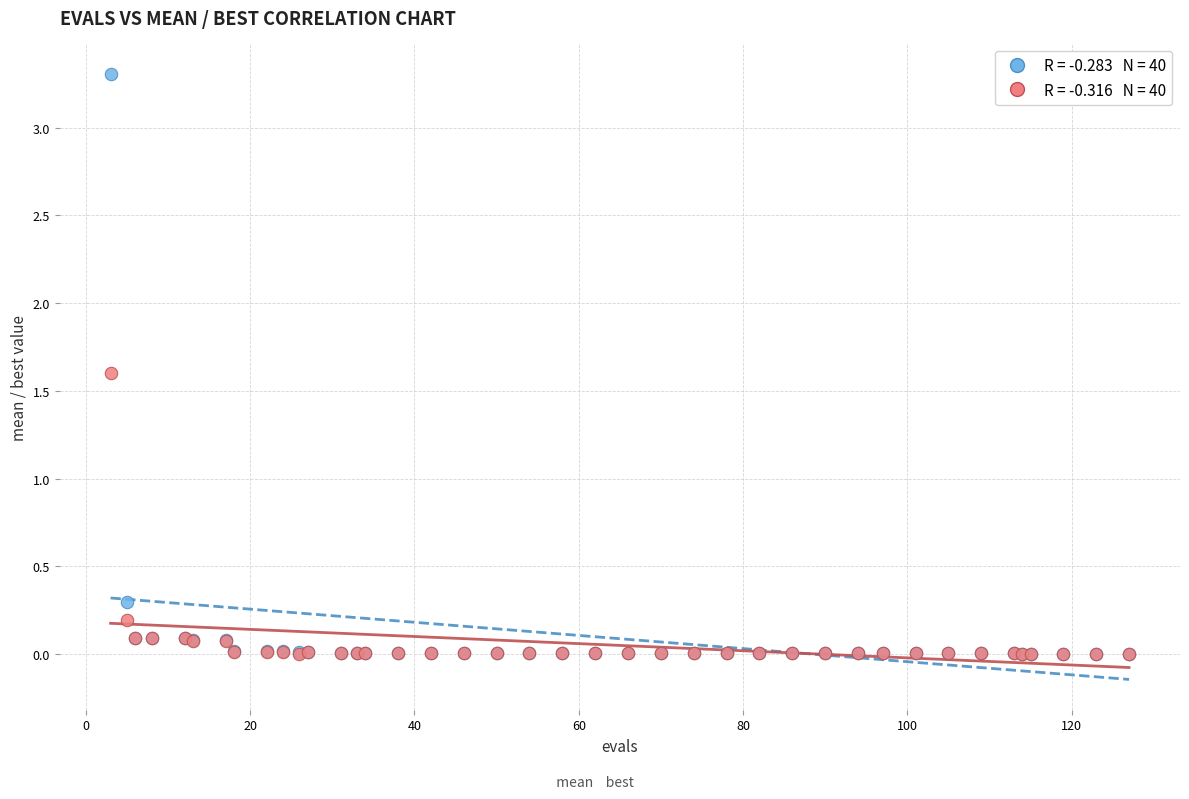

Across all series, what Y value is closest to 1?

1.6